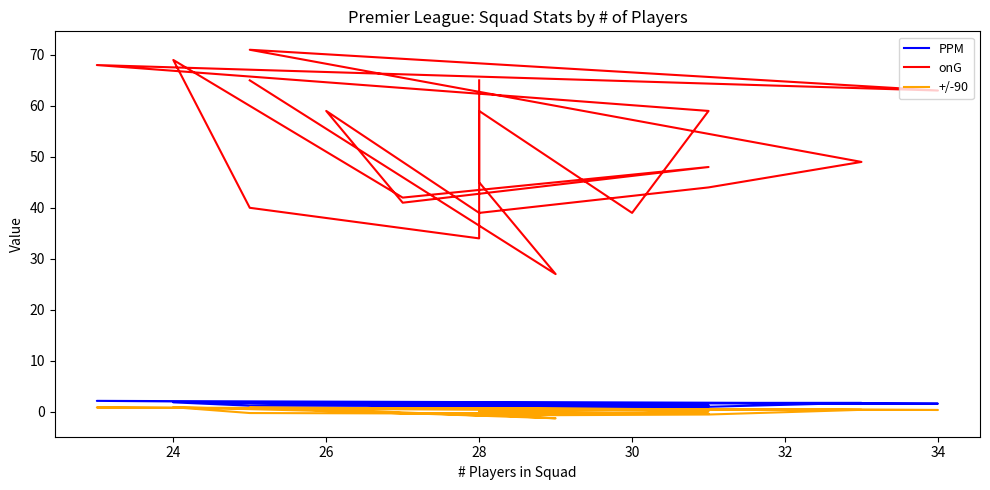

How many series are shown in this chart?

3